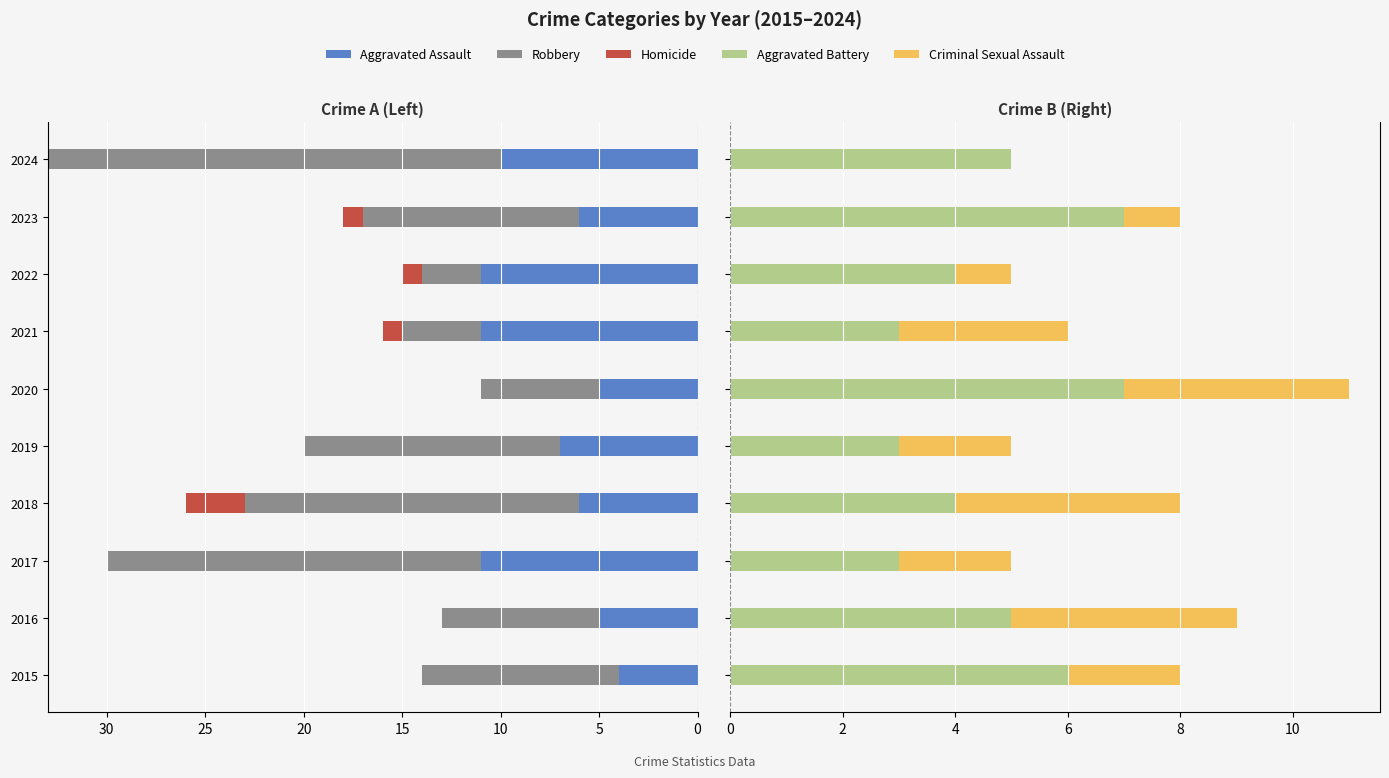

List the series in order of their overall mean, lowest first.

Homicide, Criminal Sexual Assault, Aggravated Battery, Aggravated Assault, Robbery